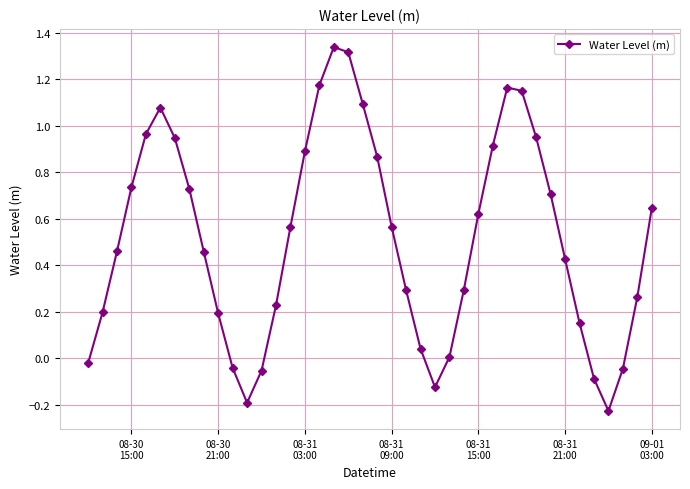

How many interior local valleys (lower than both neighbors) does the data have?

3